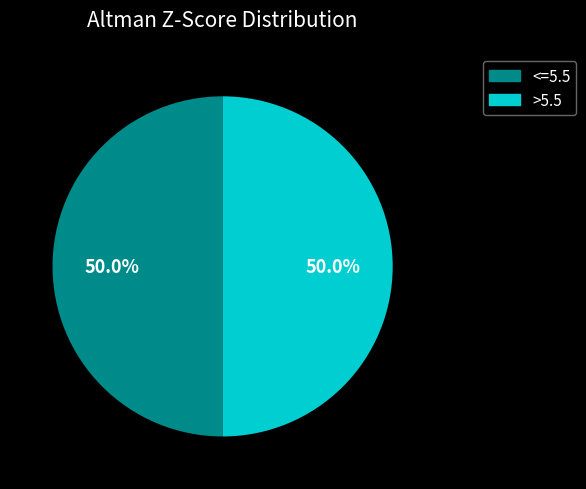

What is the ratio of the value at >5.5 to the value at <=5.5?

1.0